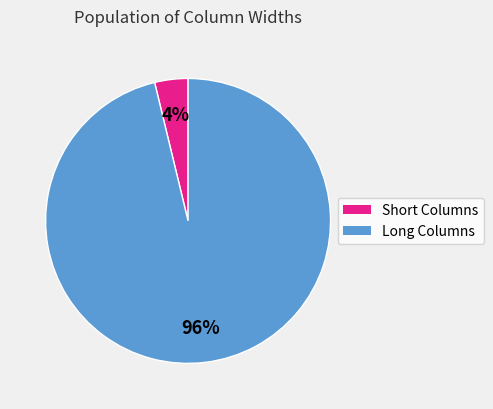

Is there a majority slice in this chart?

Yes